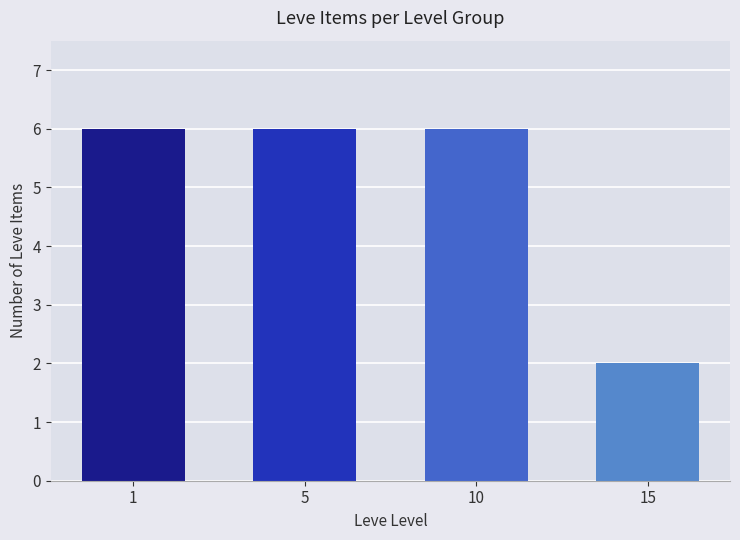

What is the ratio of the value at 5 to the value at 15?

3.0